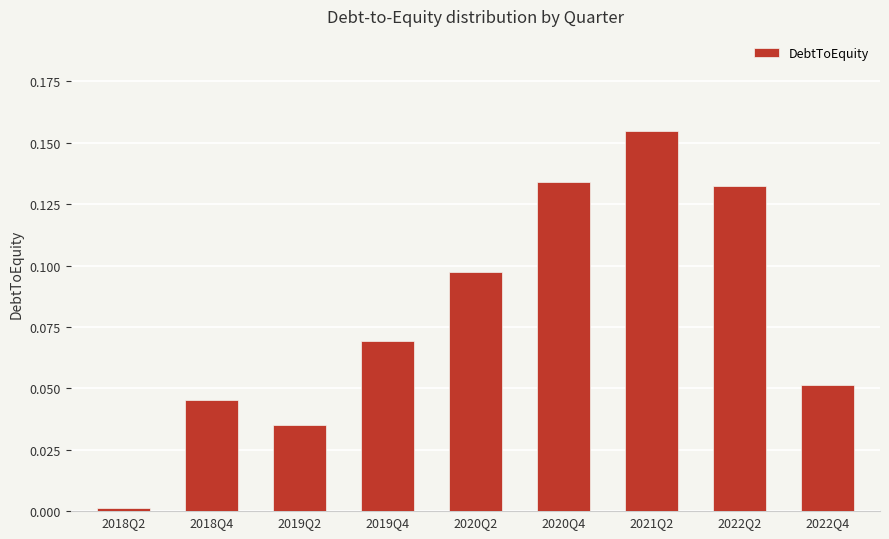

Count the number of data series in this chart.

1